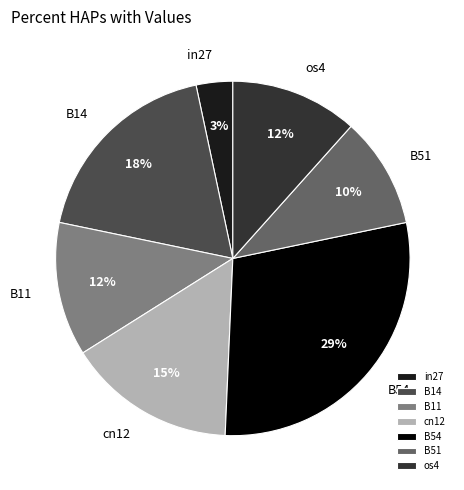

Do B14 and B54 together represent more than half of the pie?

No